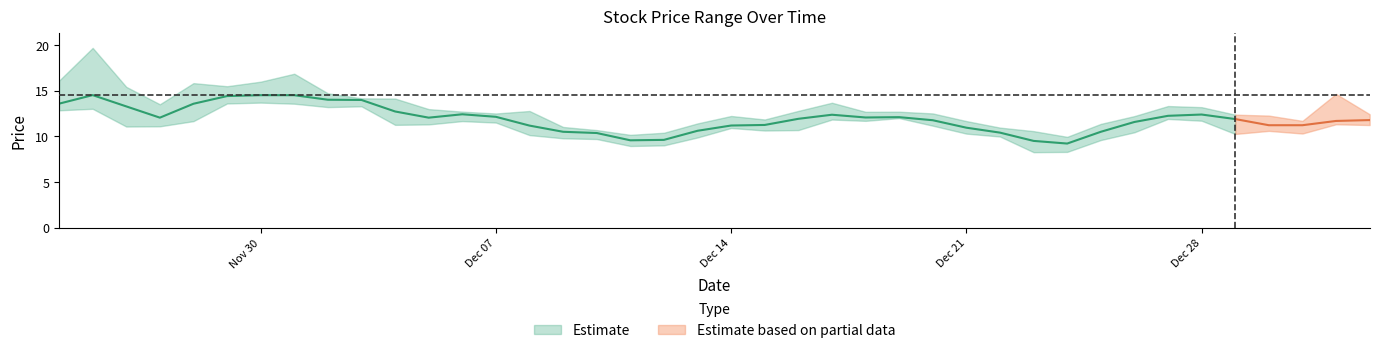

What is the greatest value displayed?

19.7